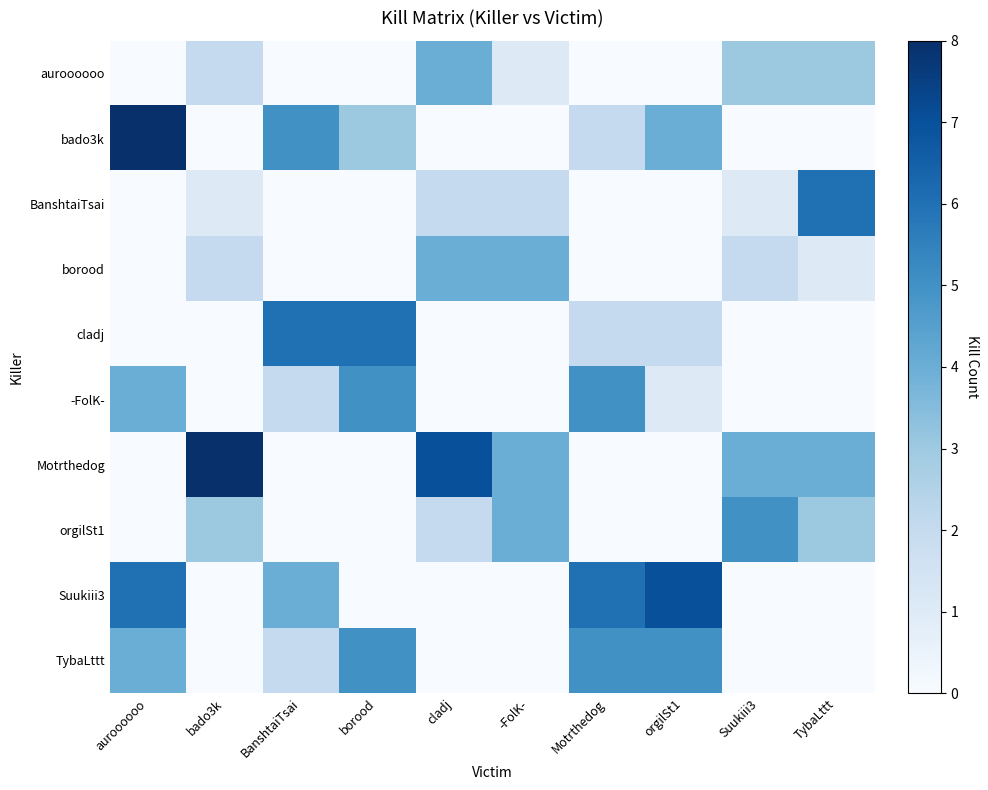

Which category has the lowest value across all series?

auroooooo